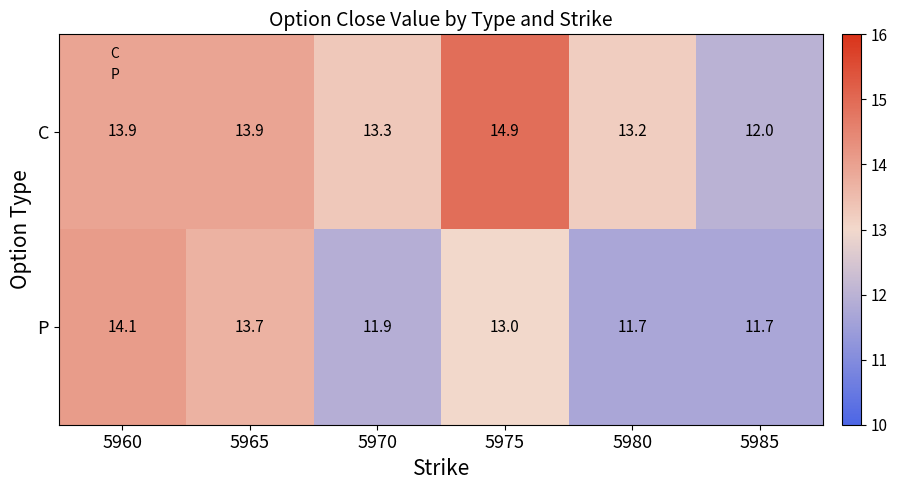

Which series has the largest range (max minus min)?

C